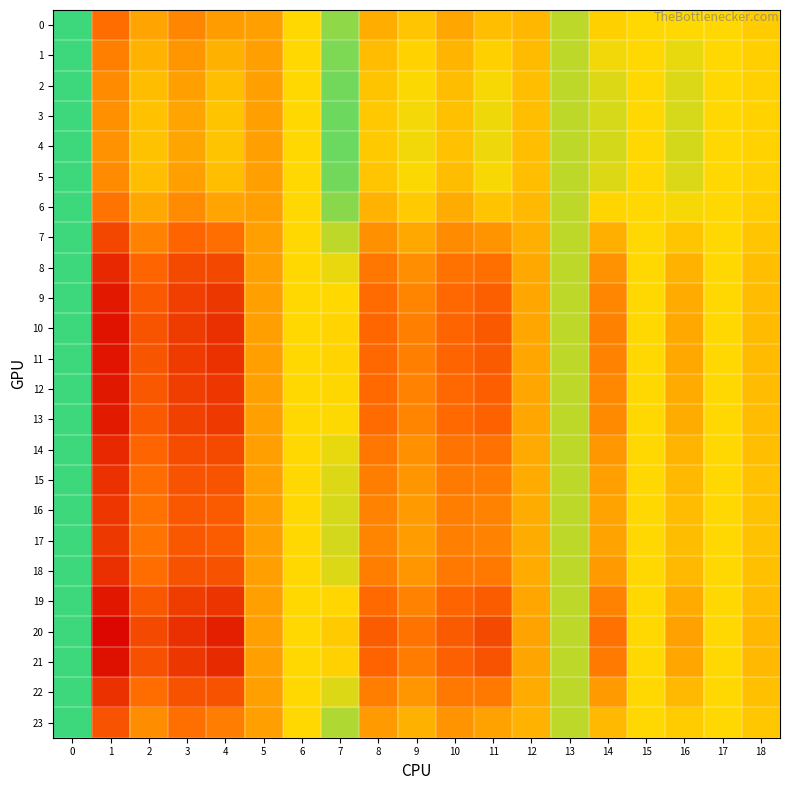

What is the total value across all series at 6?

24.5